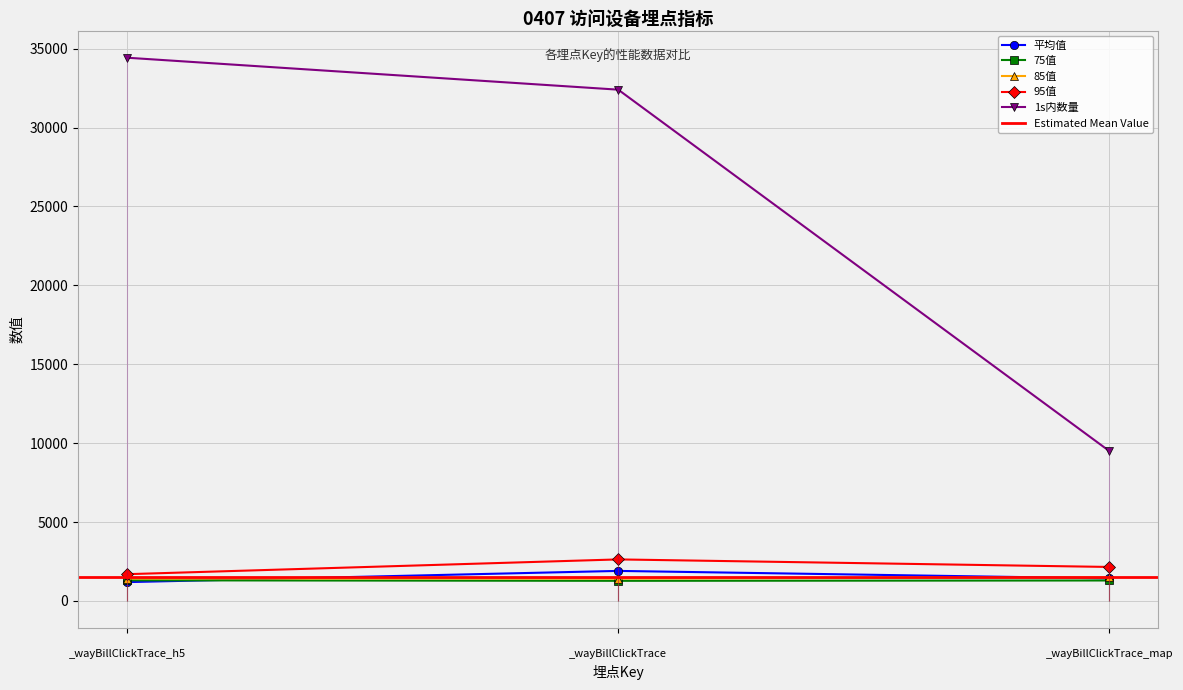

What is the maximum value for 1s内数量?

34427.0